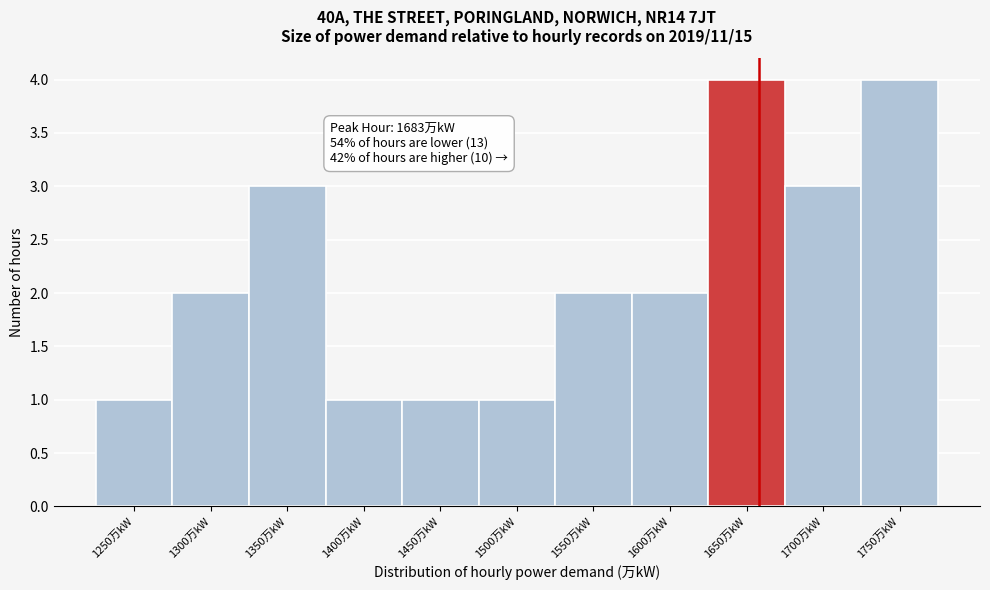

Reading right to left, transcribe all the data shown in this chart.

1750万kW=4	1700万kW=3	1650万kW=4	1600万kW=2	1550万kW=2	1500万kW=1	1450万kW=1	1400万kW=1	1350万kW=3	1300万kW=2	1250万kW=1